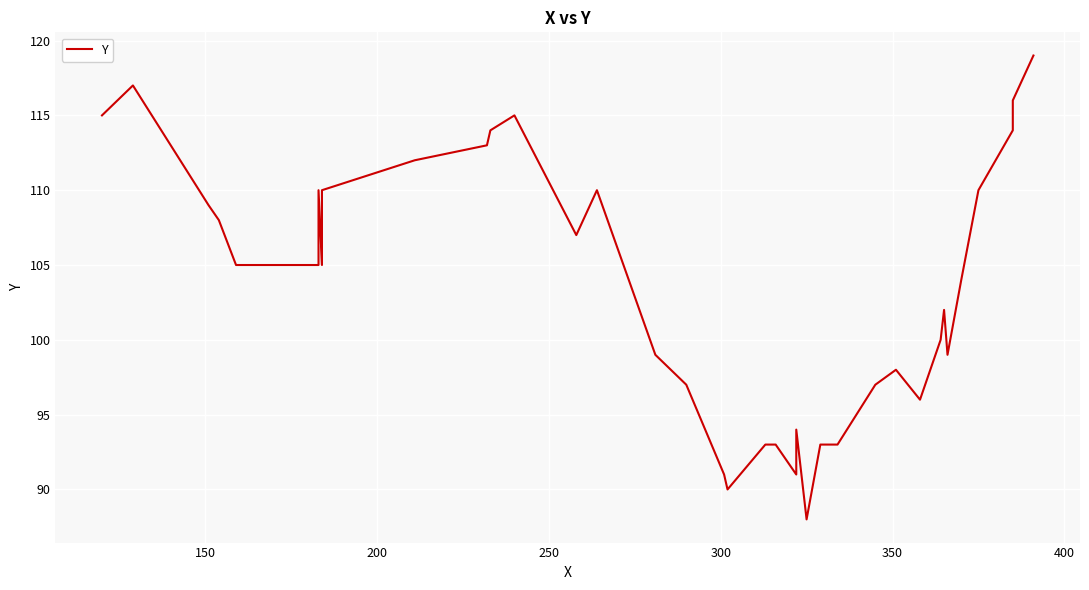

What is the difference between the maximum and minimum values?

31